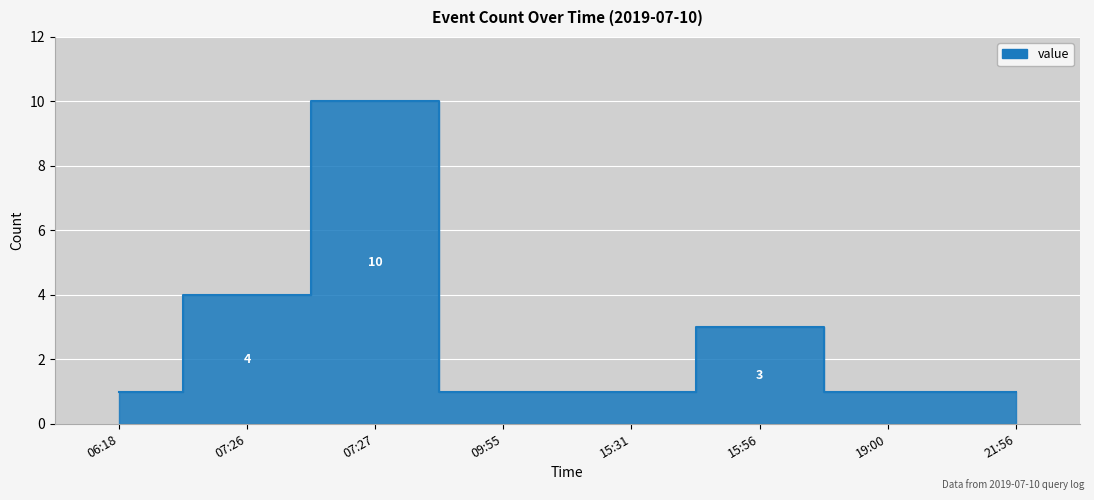

The value at 15:56 is 3. True or false?

True